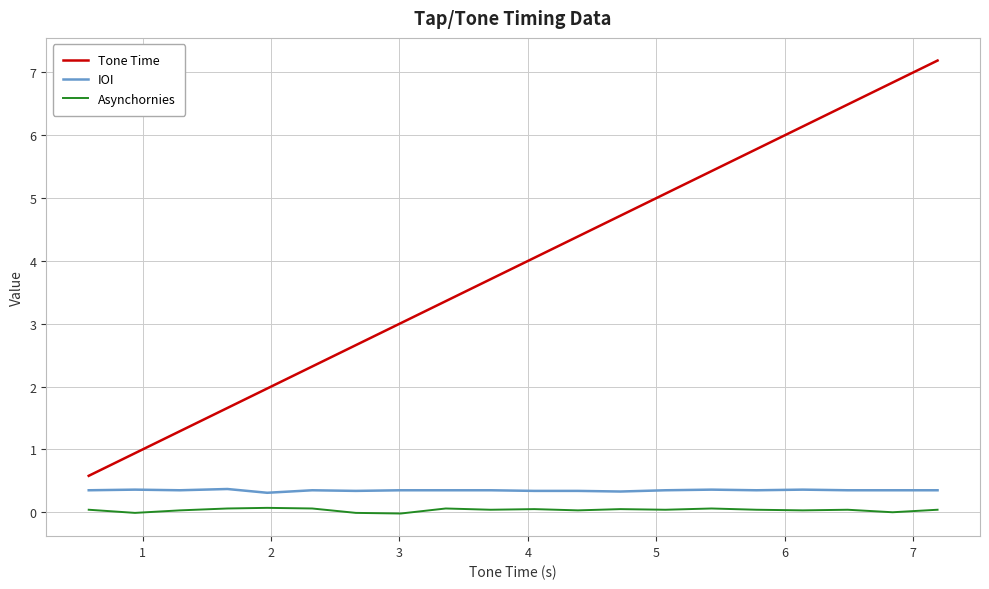

What is the greatest value displayed?

7.2